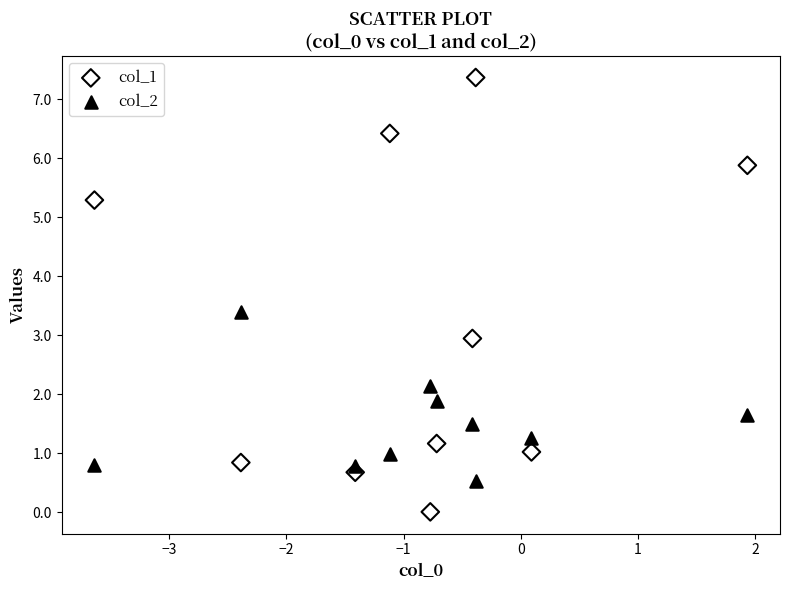

Across all data points, what is the range of X values (max minus min)?

5.6